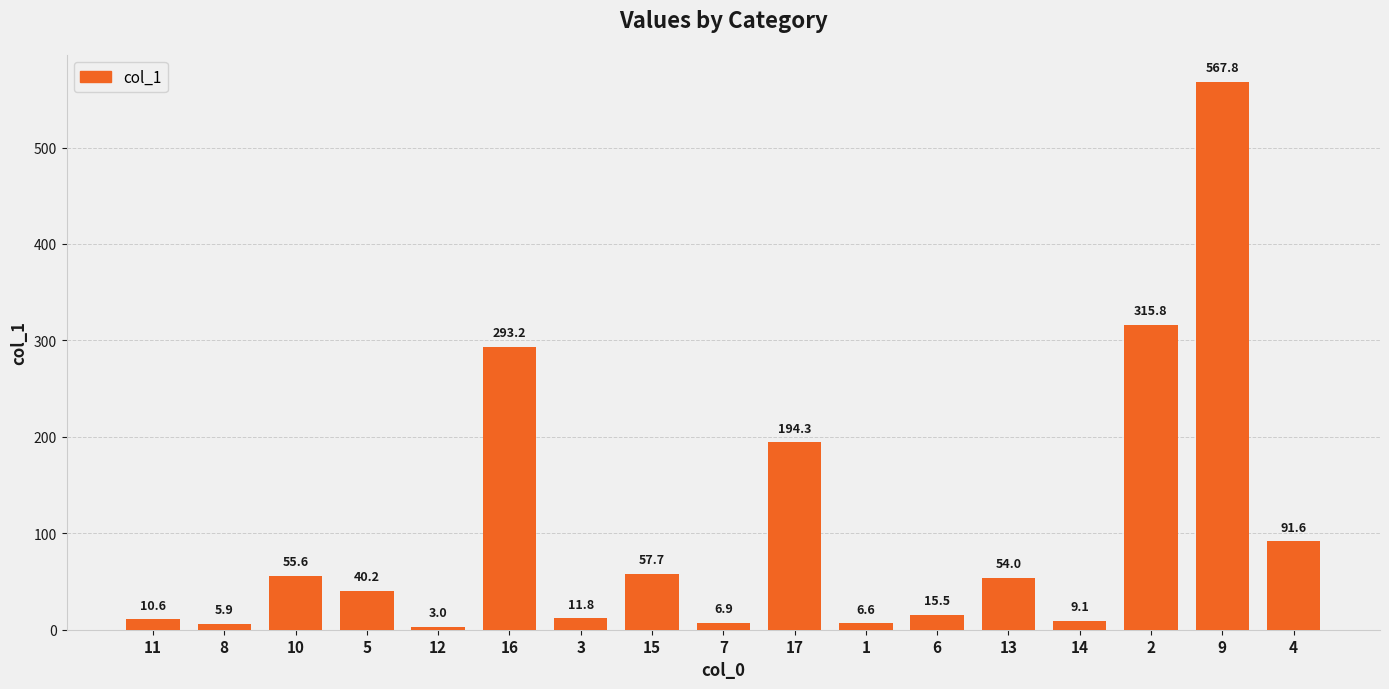

Reading left to right, list all the values displayed in this chart.

11=10.6	8=5.9	10=55.6	5=40.2	12=3.0	16=293.2	3=11.8	15=57.7	7=6.9	17=194.3	1=6.6	6=15.5	13=54.0	14=9.1	2=315.8	9=567.8	4=91.6